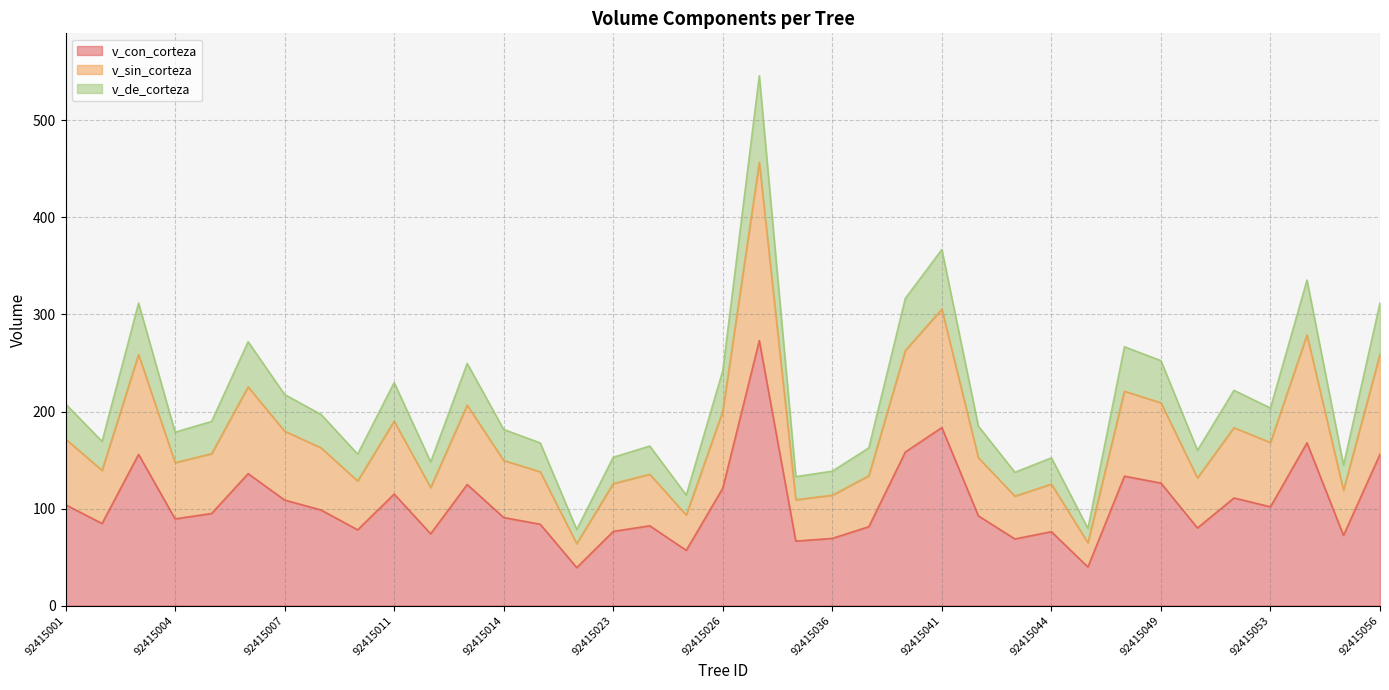

What is the approximate value of v_sin_corteza at 92415050?

131.6